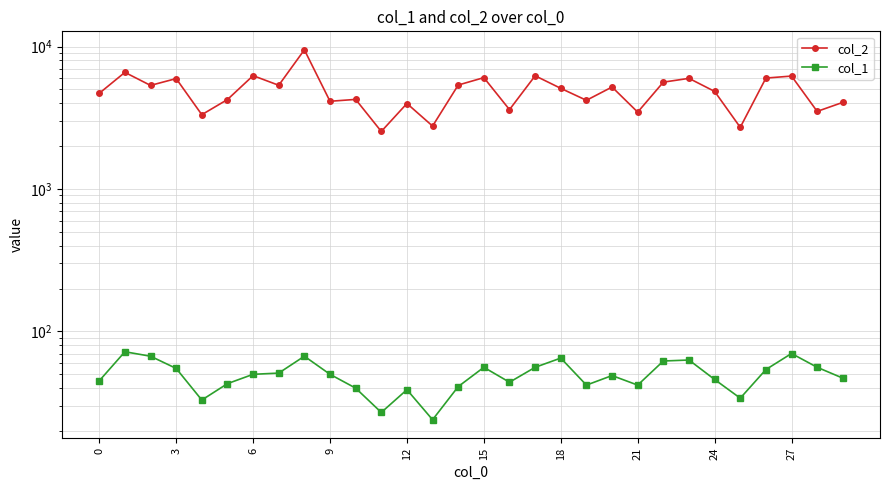

What is the difference between the col_1 values at 11 and 17?

29